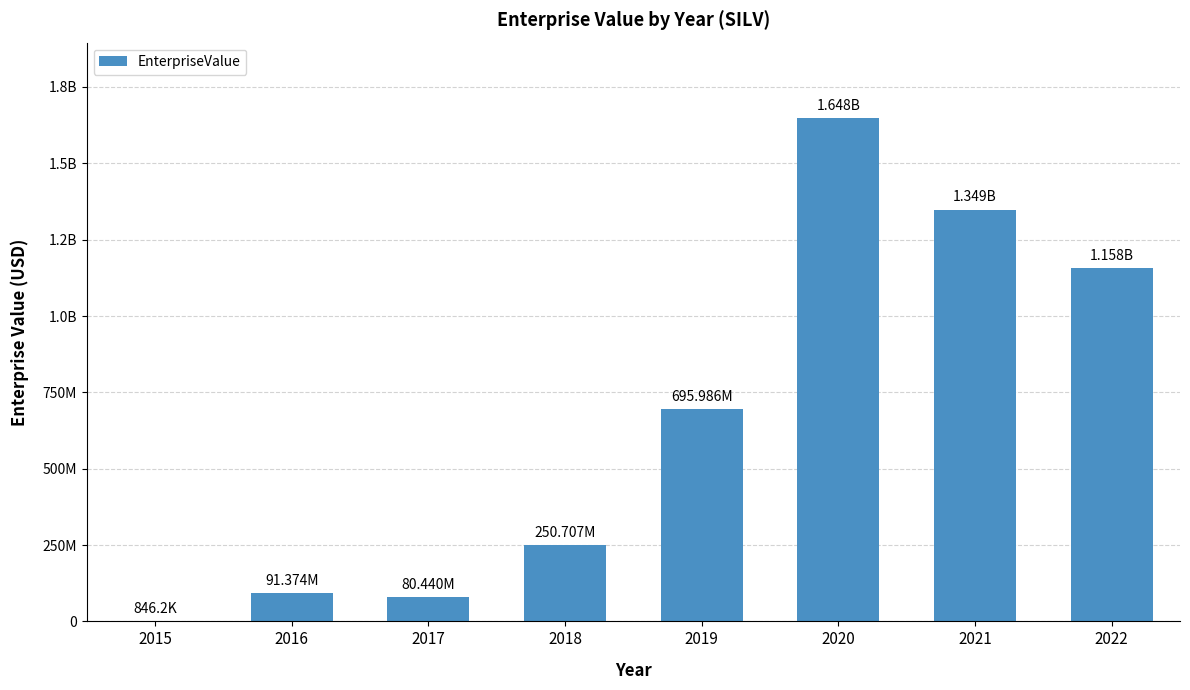

How many values exceed 695986149?

4